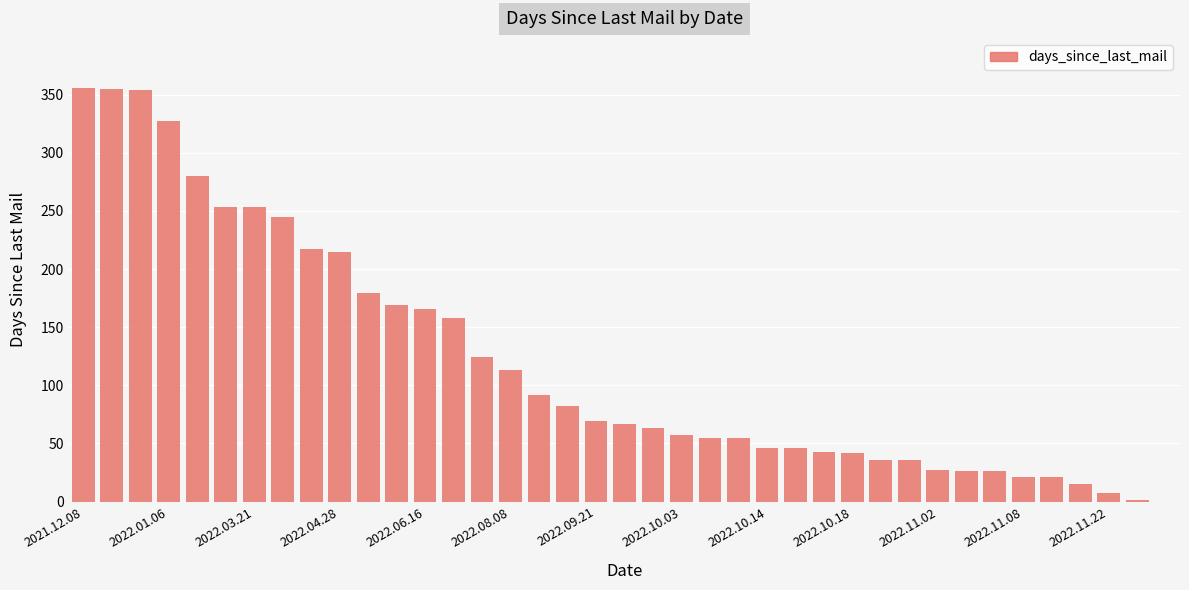

How many data points does each series have?

39